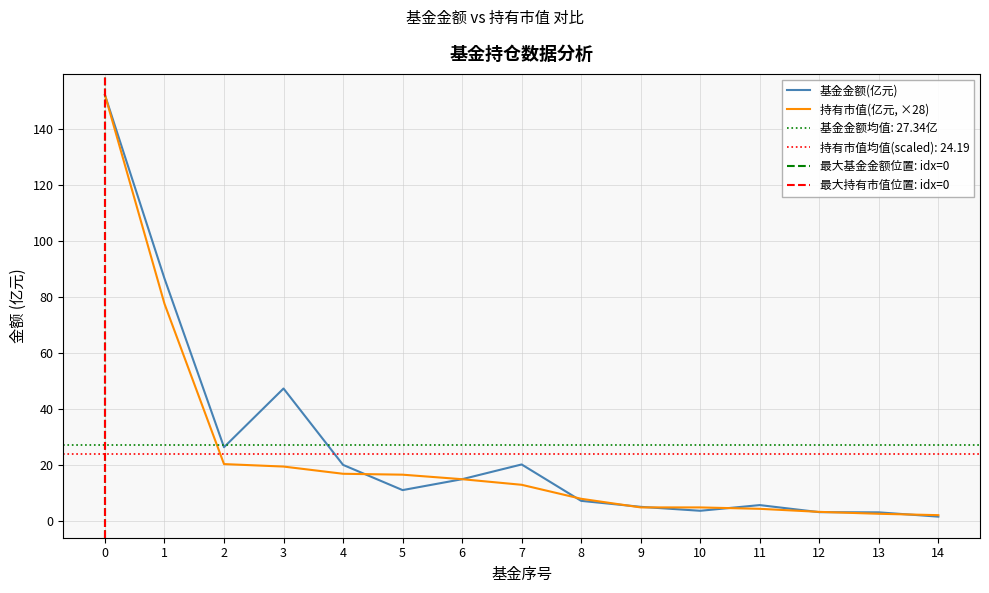

How many lines are shown in the chart?

2